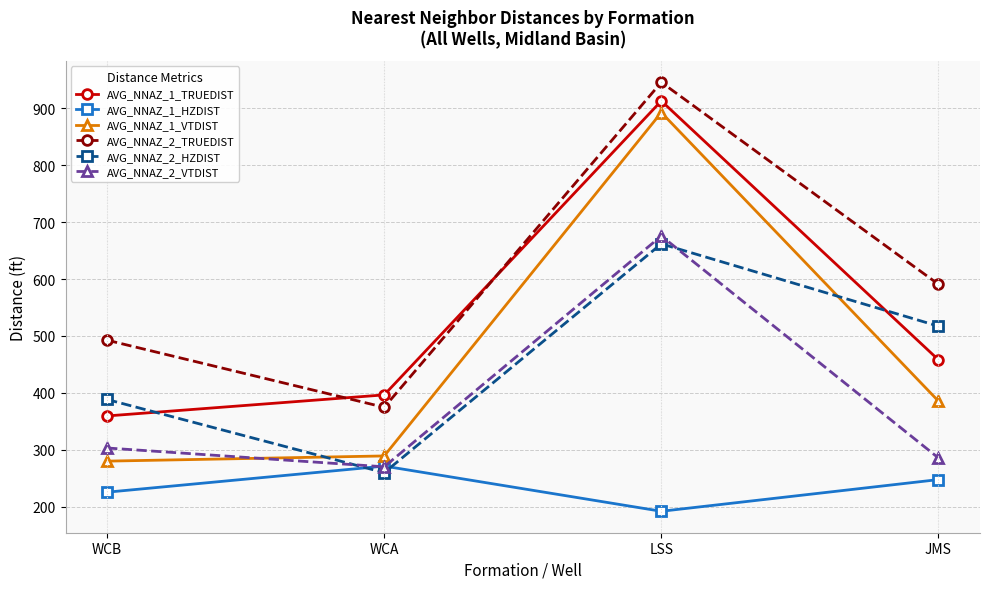

What is the label of the 2nd point from the right?

LSS